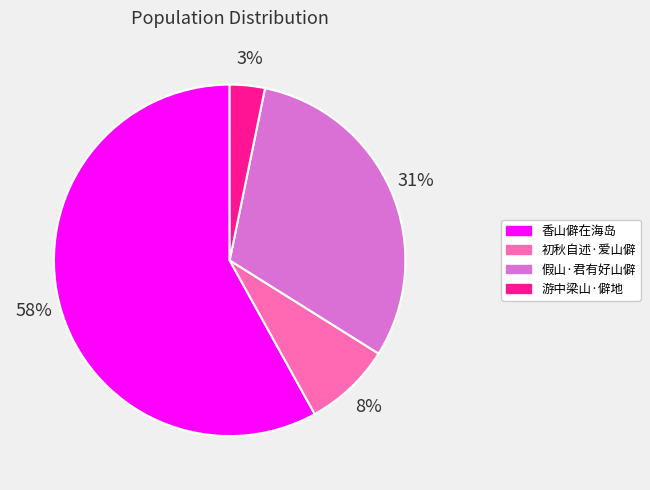

Does any single category account for the majority?

Yes